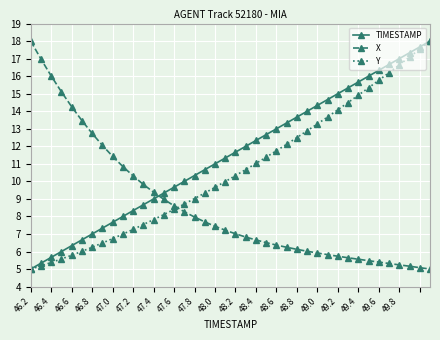

What is the smallest value displayed?

5.0